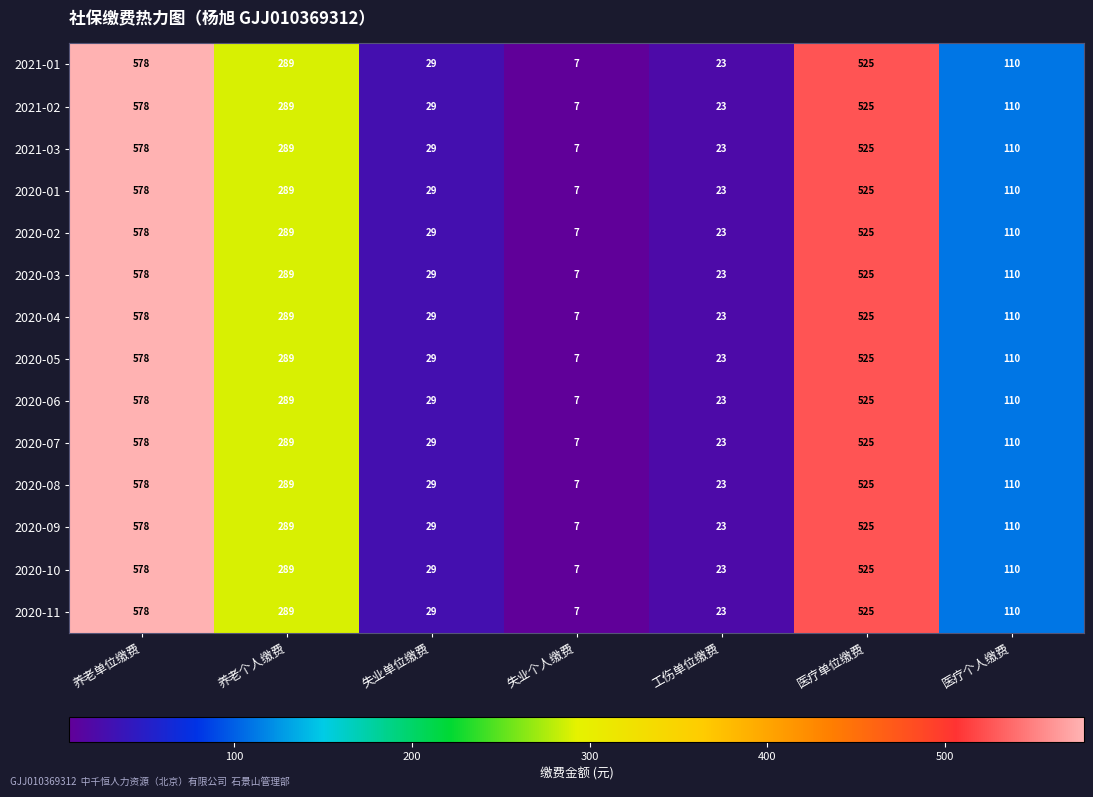

At which label does 2020-01 first exceed 110?

养老单位缴费